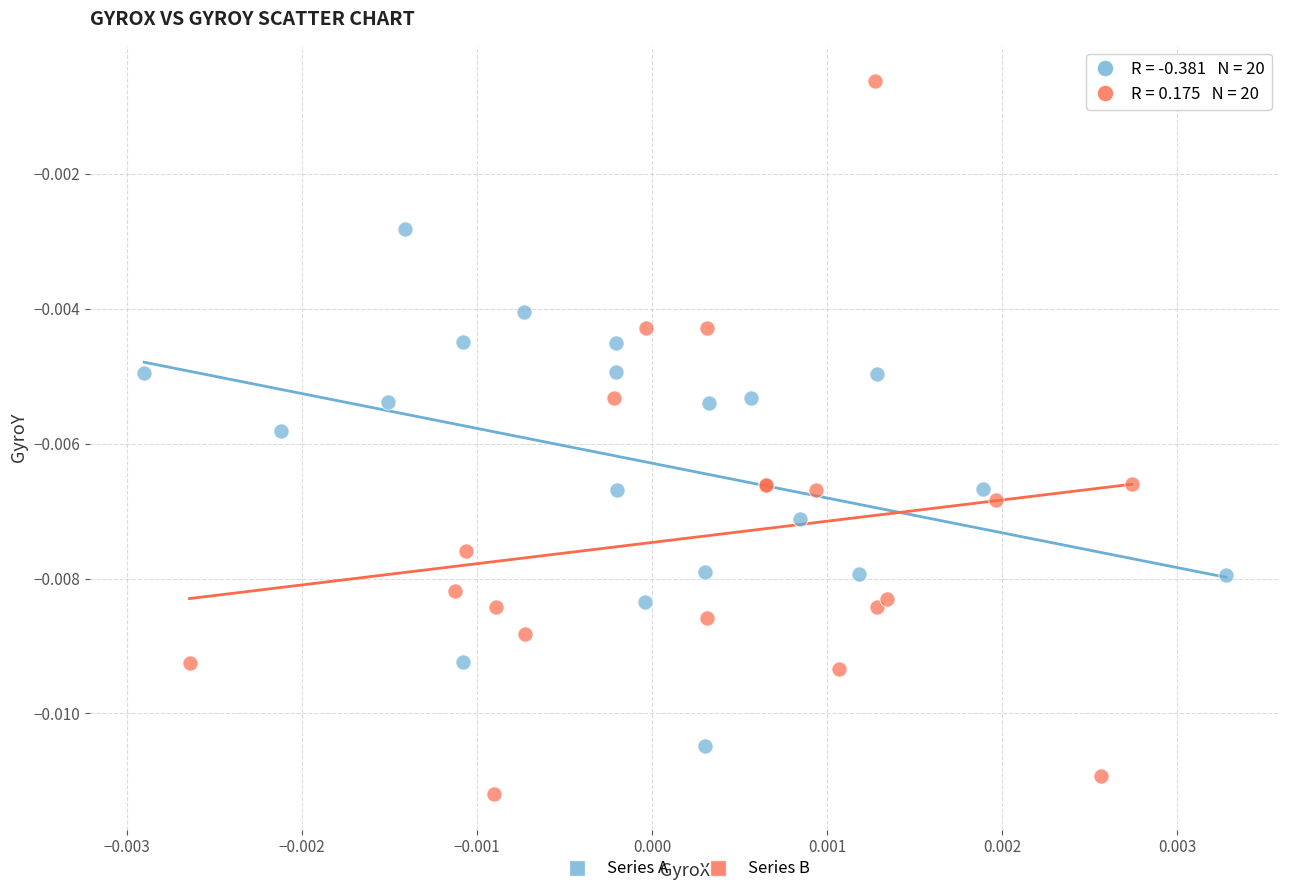

Which series reaches the maximum Y coordinate?

Series B